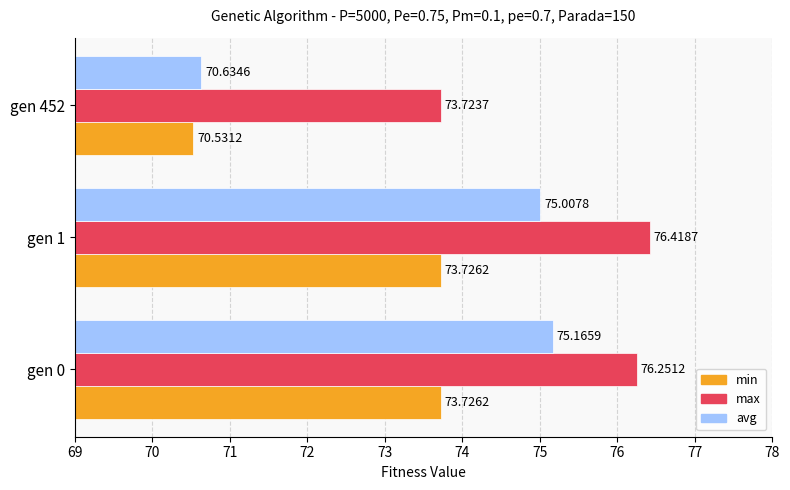

What is the lowest value of the min series?

70.5